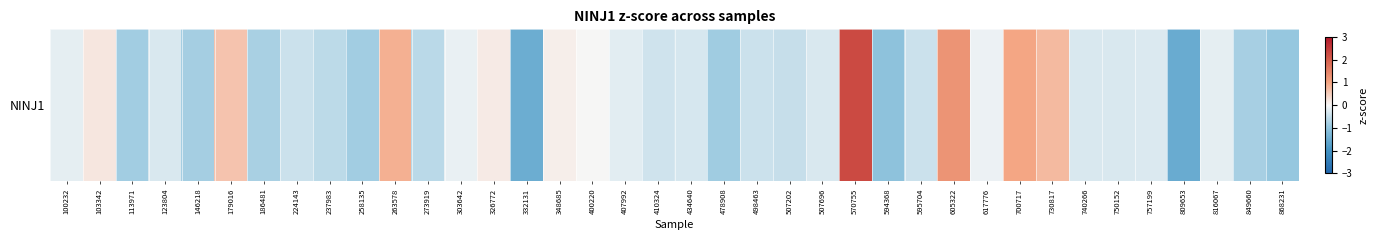

Read the value at 123804.

-0.3